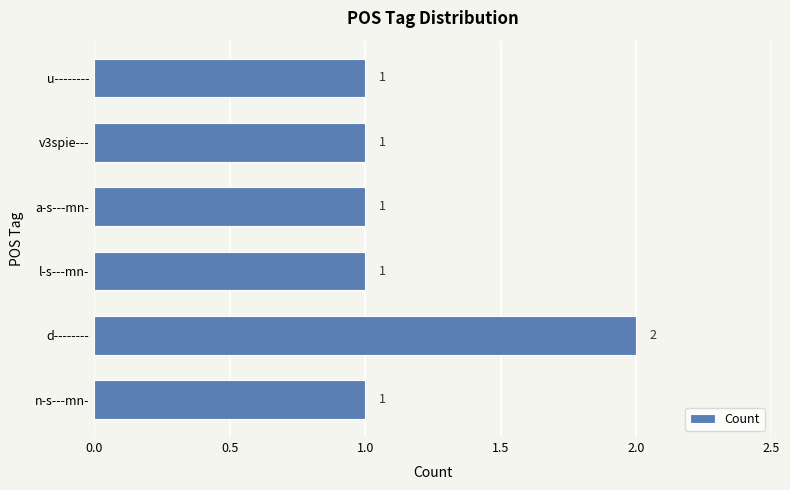

How many values are between 1 and 2?

6